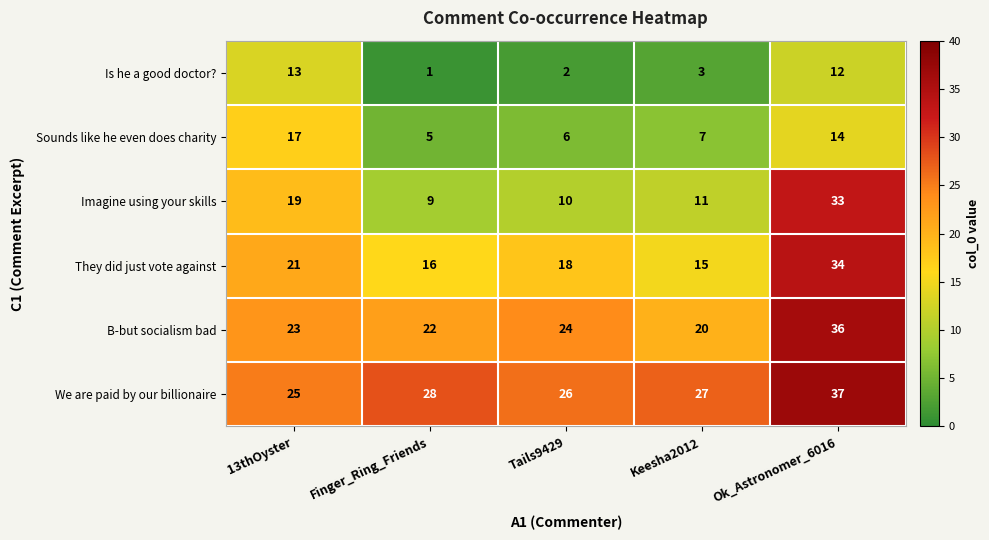

Rank the categories by Is he a good doctor? value from lowest to highest.

Finger_Ring_Friends, Tails9429, Keesha2012, Ok_Astronomer_6016, 13thOyster